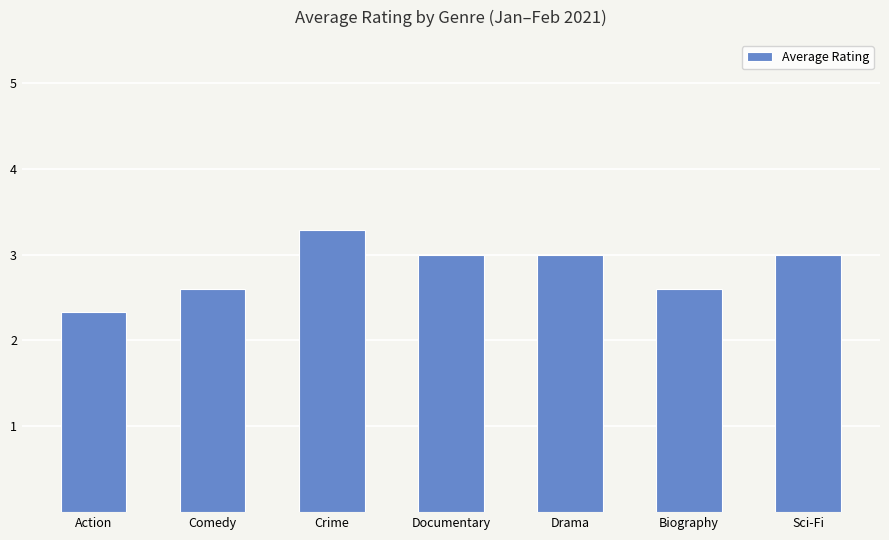

What is the change in value from Action to Sci-Fi?

+0.7